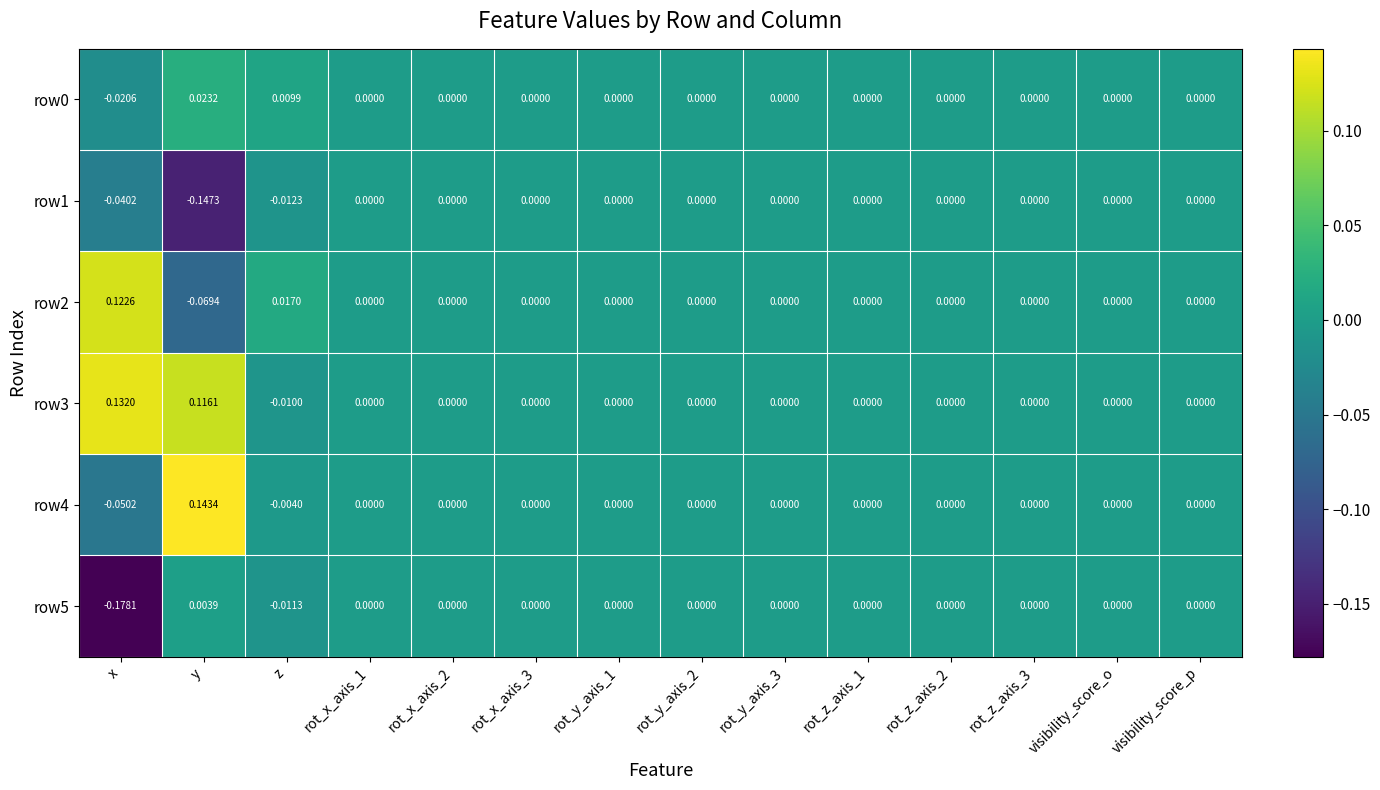

Count the number of data series in this chart.

6